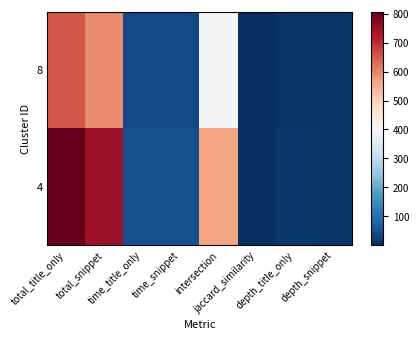

At which category is the sum across all series the highest?

total_title_only